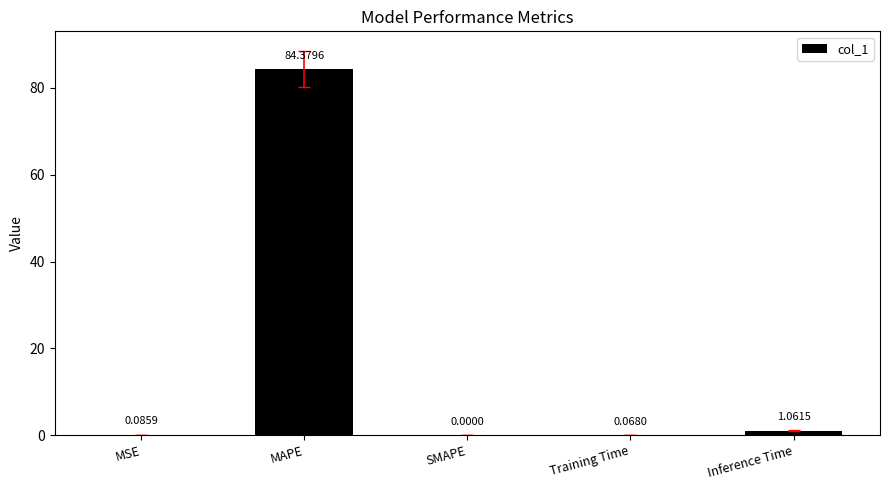

At which category does the chart reach its peak across all series?

MAPE